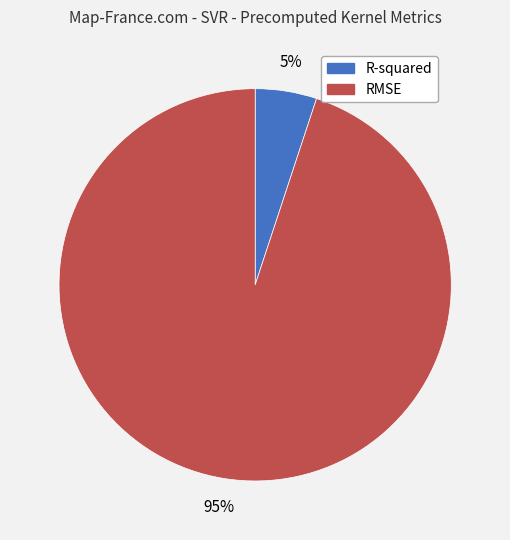

Rank the categories by value from lowest to highest.

R-squared, RMSE